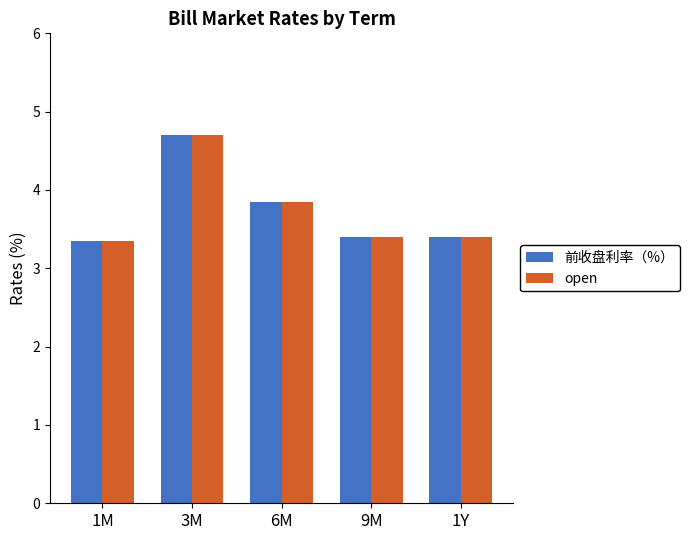

What is the total value across all series at 3M?

9.4